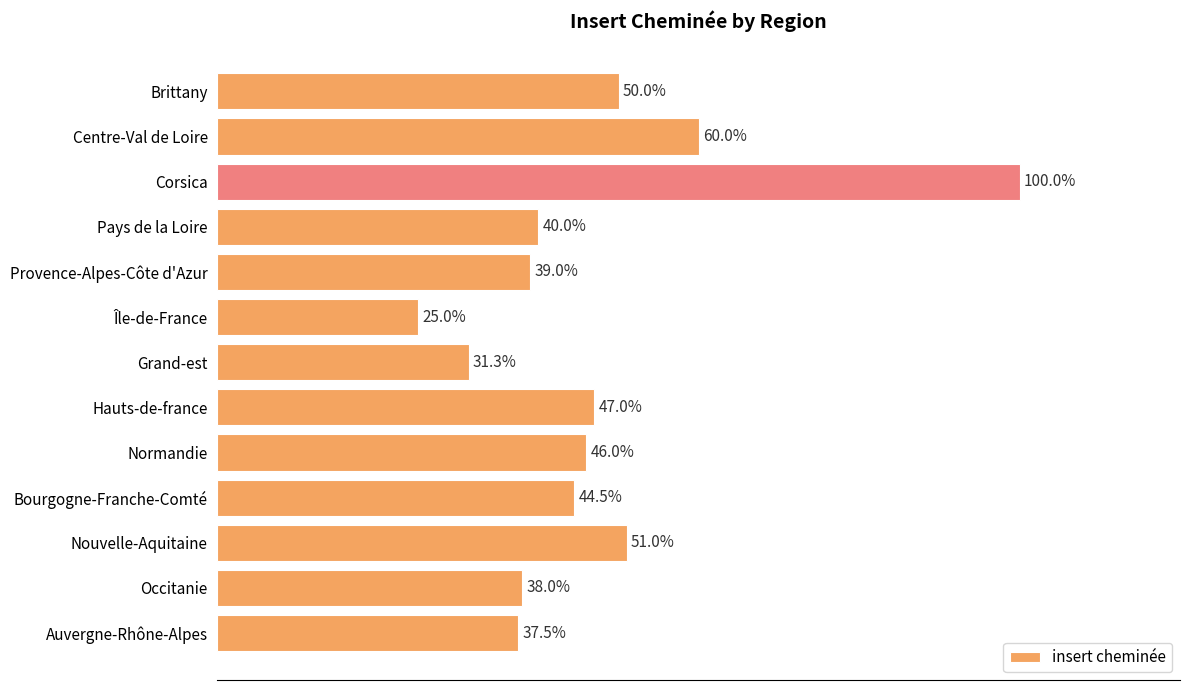

Rank the categories by value from lowest to highest.

Île-de-France, Grand-est, Auvergne-Rhône-Alpes, Occitanie, Provence-Alpes-Côte d'Azur, Pays de la Loire, Bourgogne-Franche-Comté, Normandie, Hauts-de-france, Brittany, Nouvelle-Aquitaine, Centre-Val de Loire, Corsica